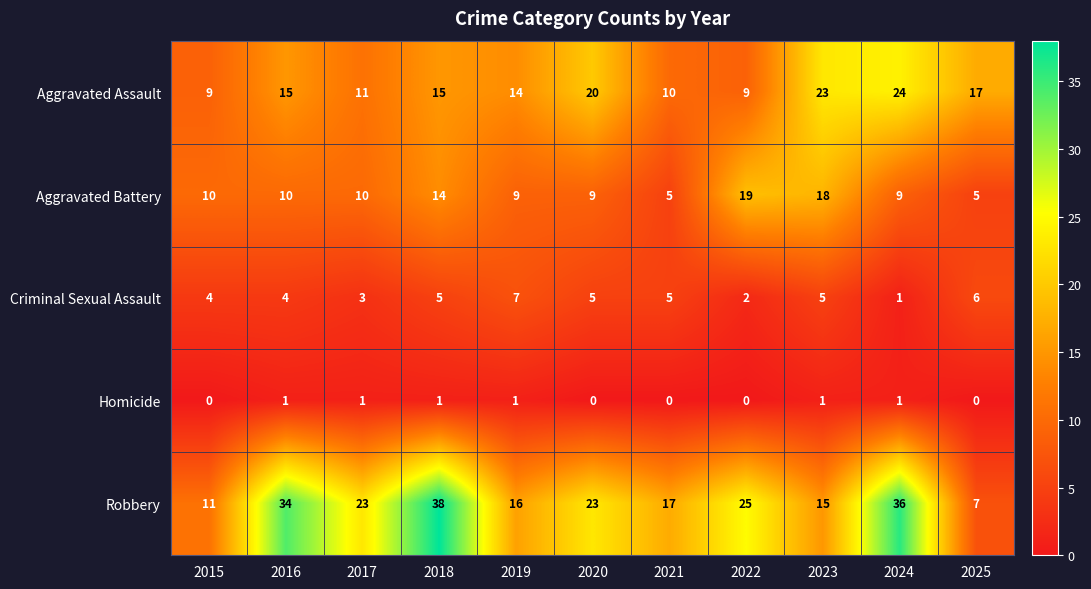

Is it true that Aggravated Battery equals 5 at 2025?

True